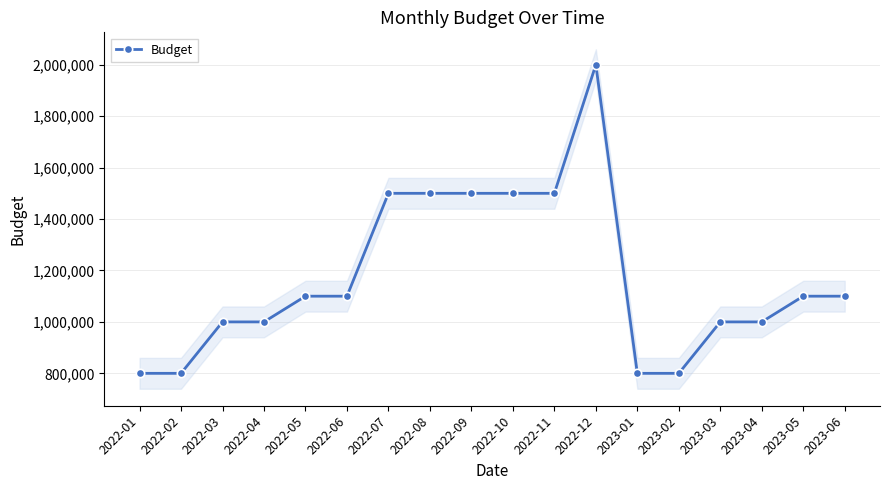

True or false: the data shows 1100000 at 2023-06.

True